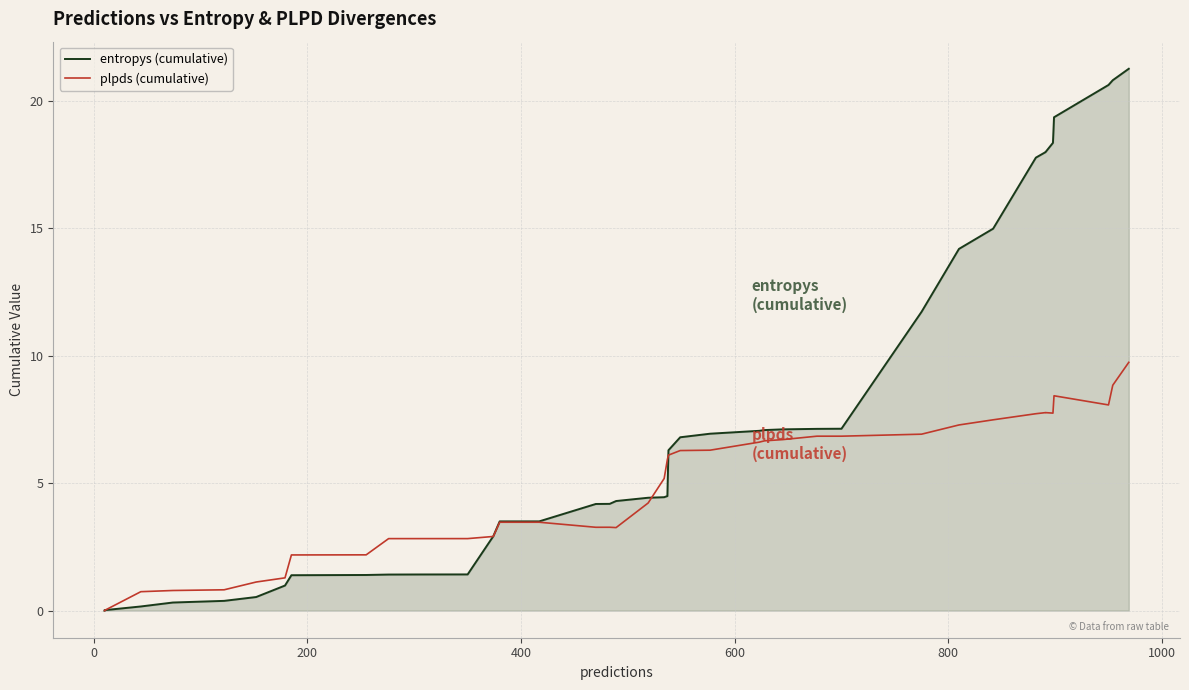

Which series has the largest total across all categories?

entropys (cumulative)